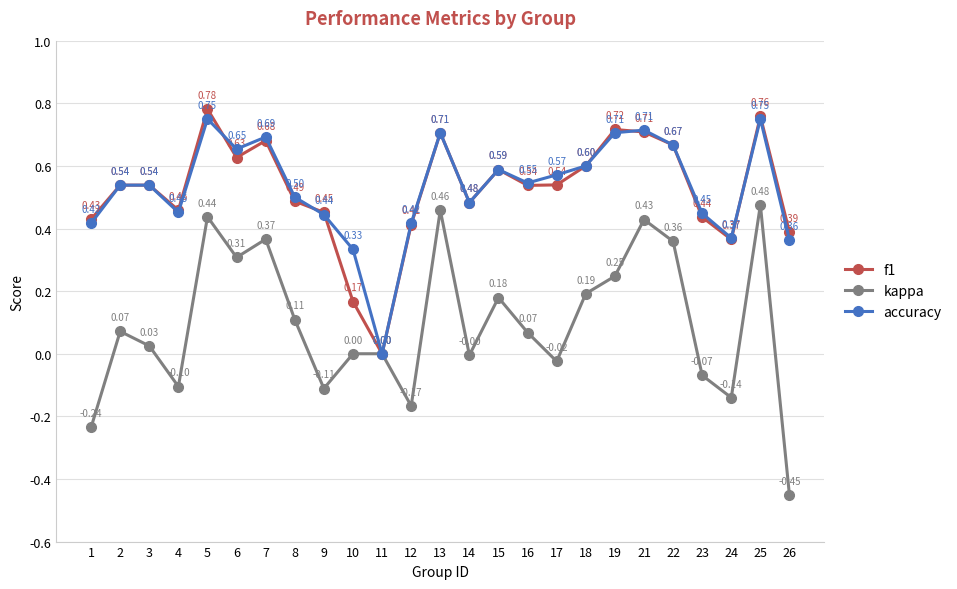

Where does the kappa series first go above 0?

2